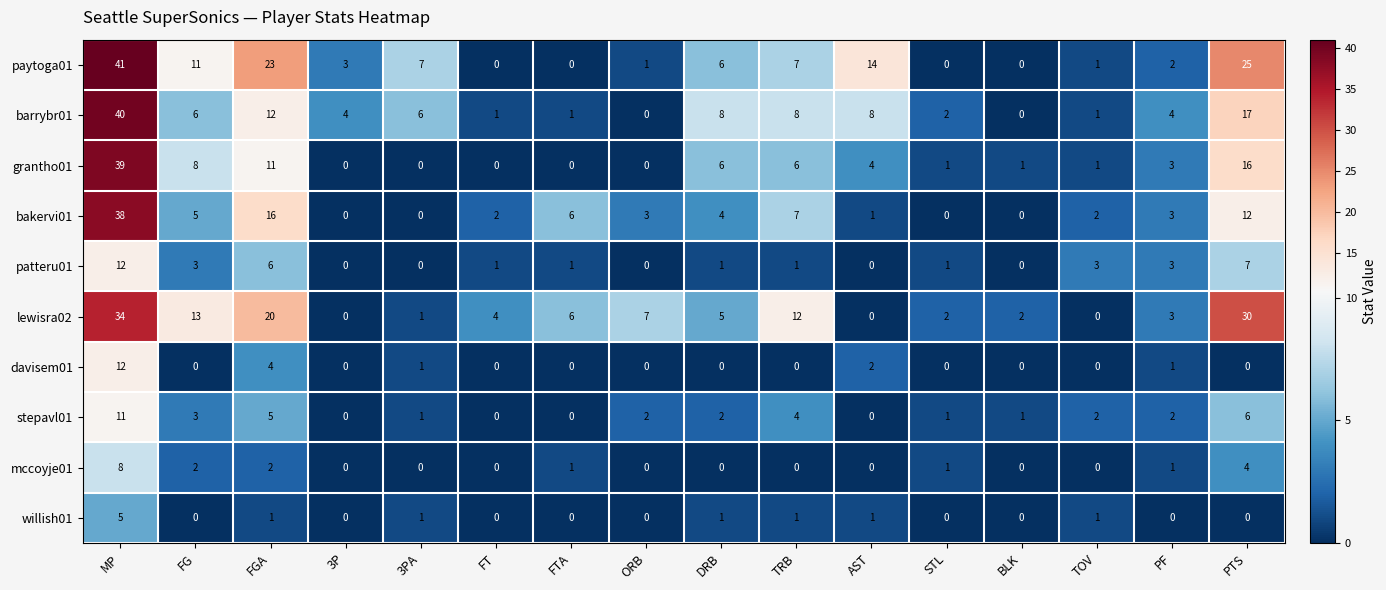

Is it true that willish01 equals 0 at BLK?

True